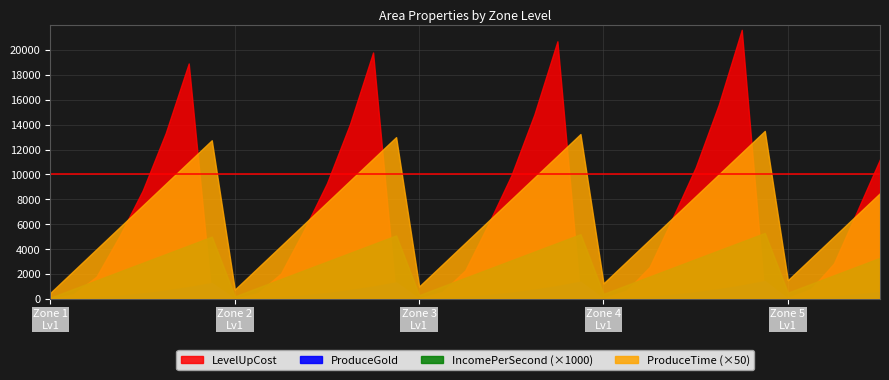

What is the sum of all ProduceTime values?

4980.0